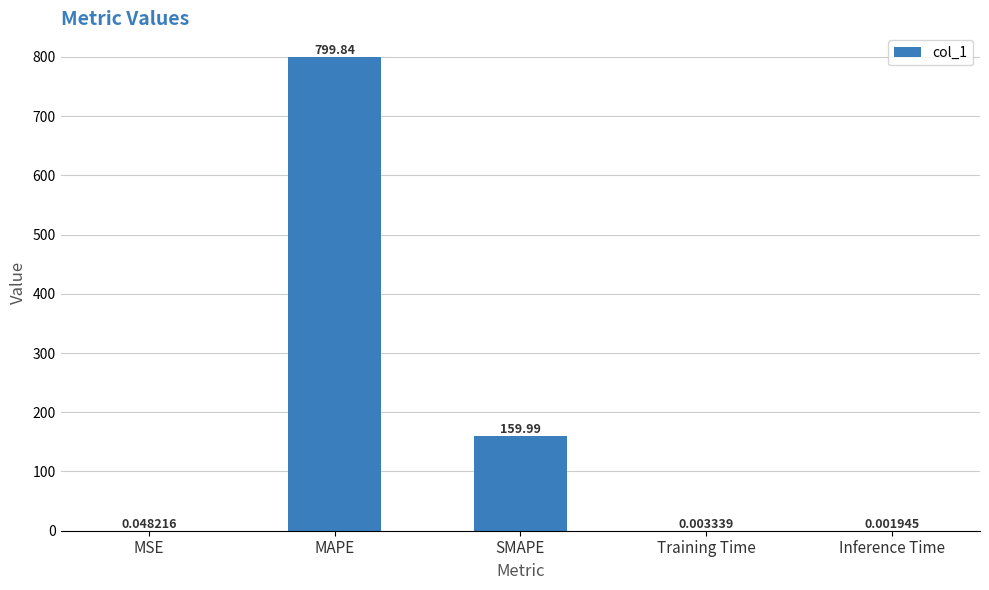

Which has a higher value, Inference Time or Training Time?

Training Time